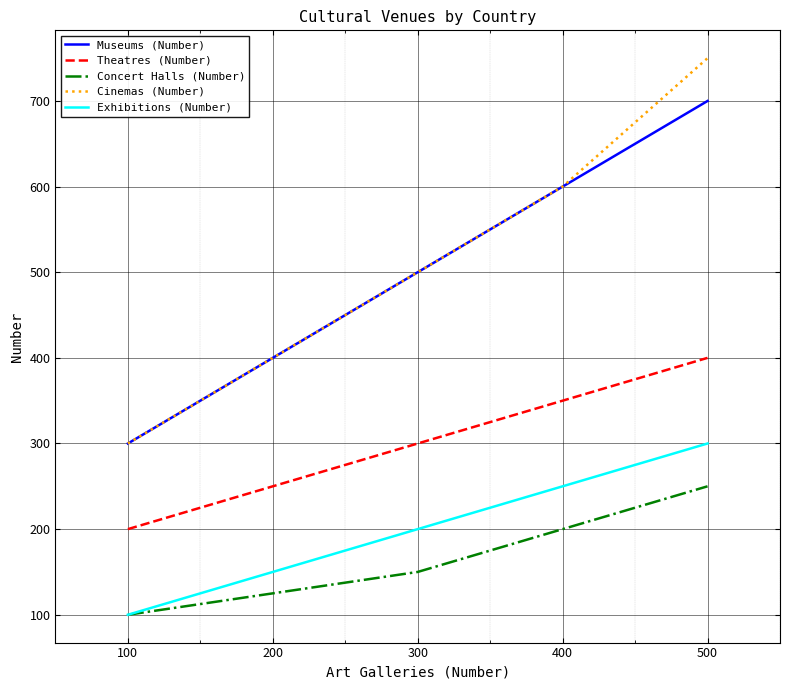

Does the chart have visible grid lines?

Yes